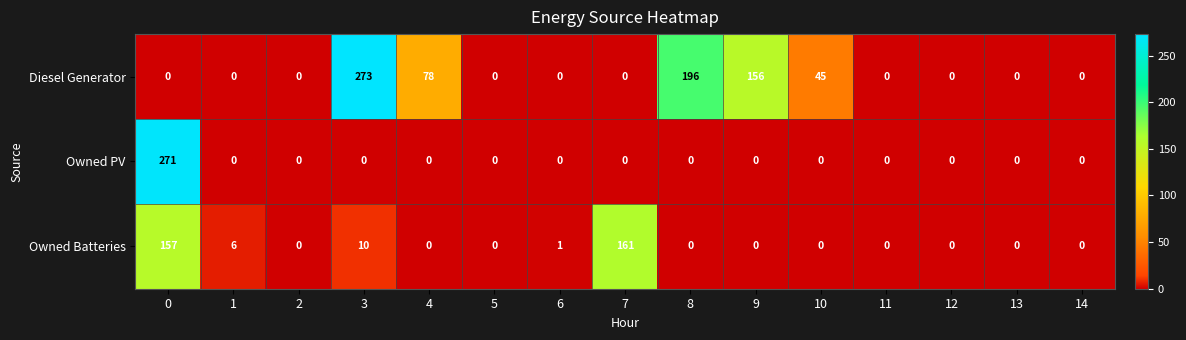

What is the maximum value for Owned Batteries?

161